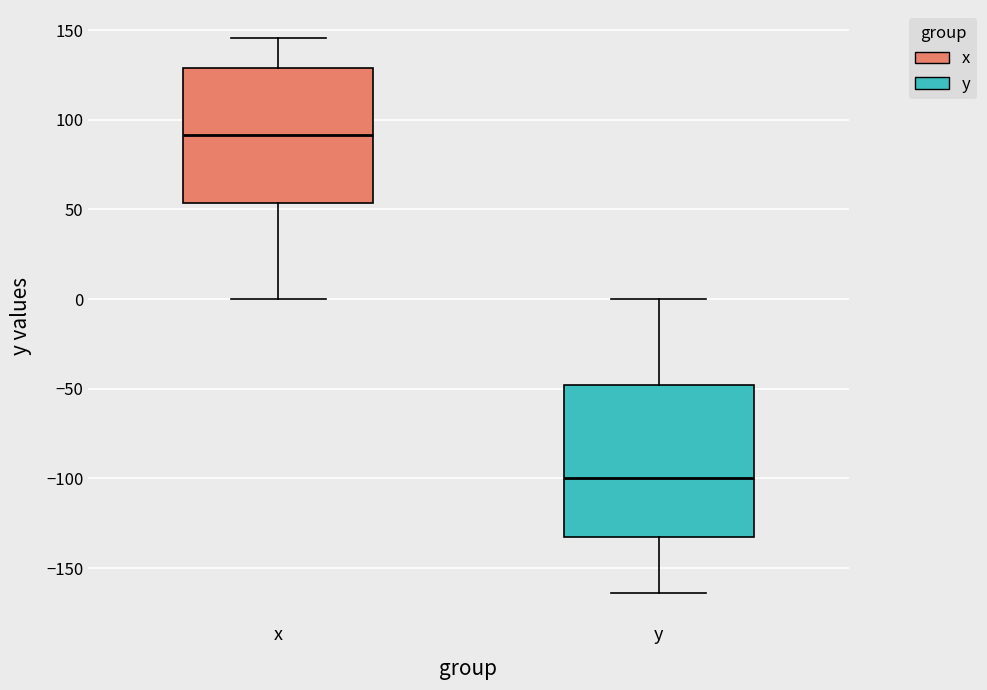

Which box is the tallest, from its lower edge to its upper edge?

y